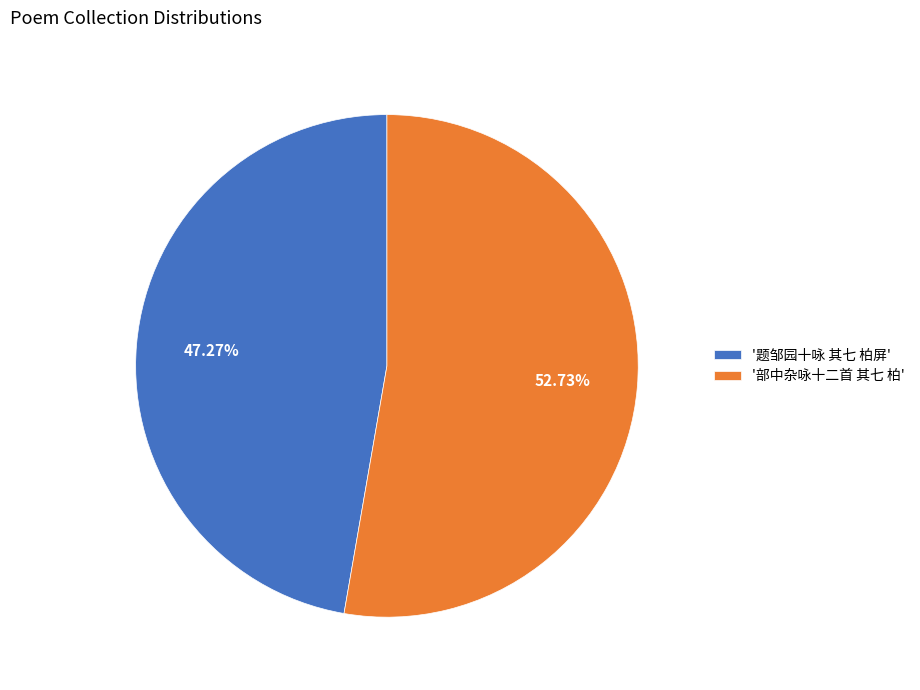

What is the smallest slice in the pie chart?

'题邹园十咏 其七 柏屏'